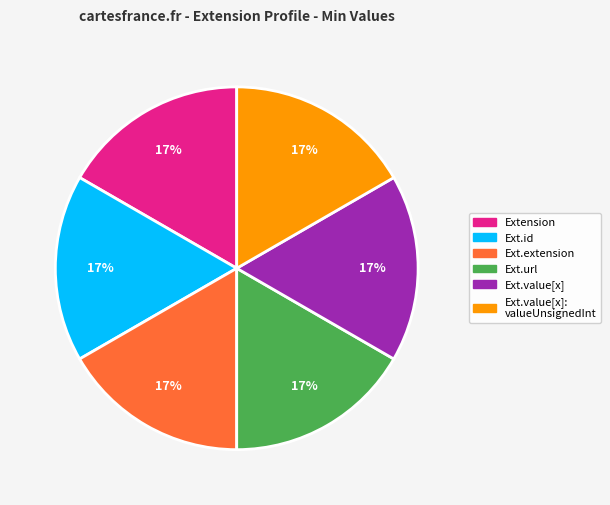

Does any single category account for the majority?

No